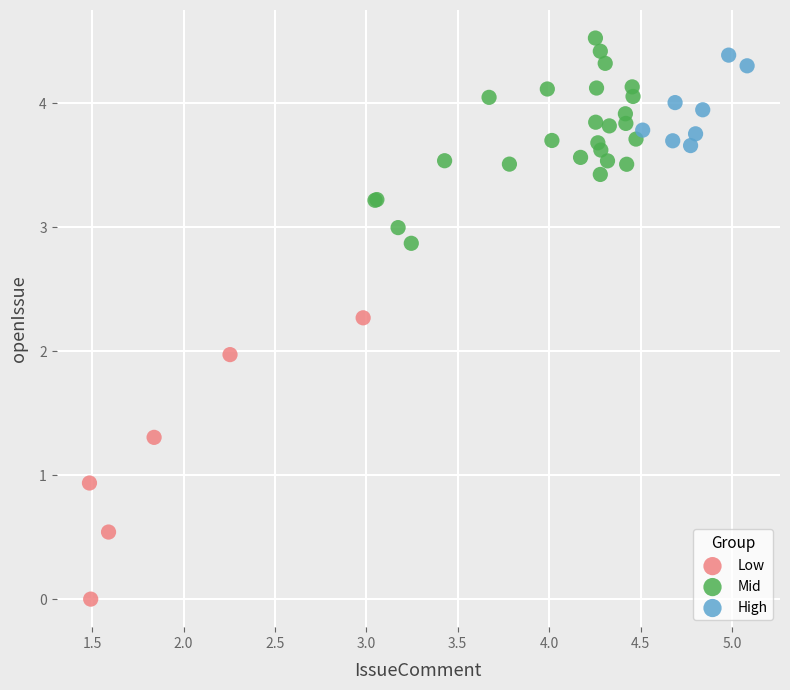

Which series reaches the minimum Y coordinate?

Low